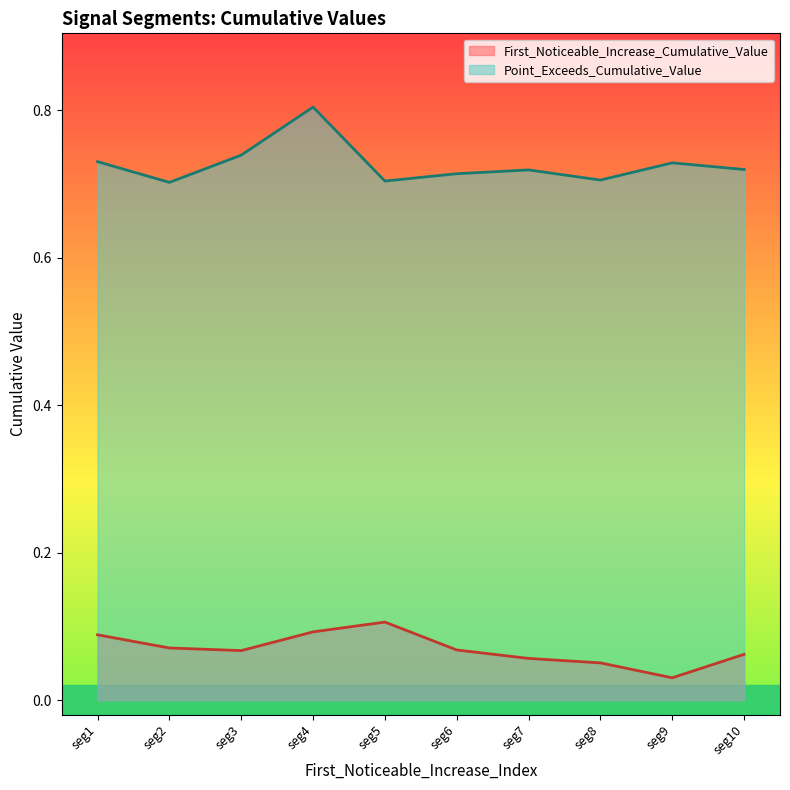

True or false: Point_Exceeds_Cumulative_Value and First_Noticeable_Increase_Cumulative_Value intersect in this chart.

False